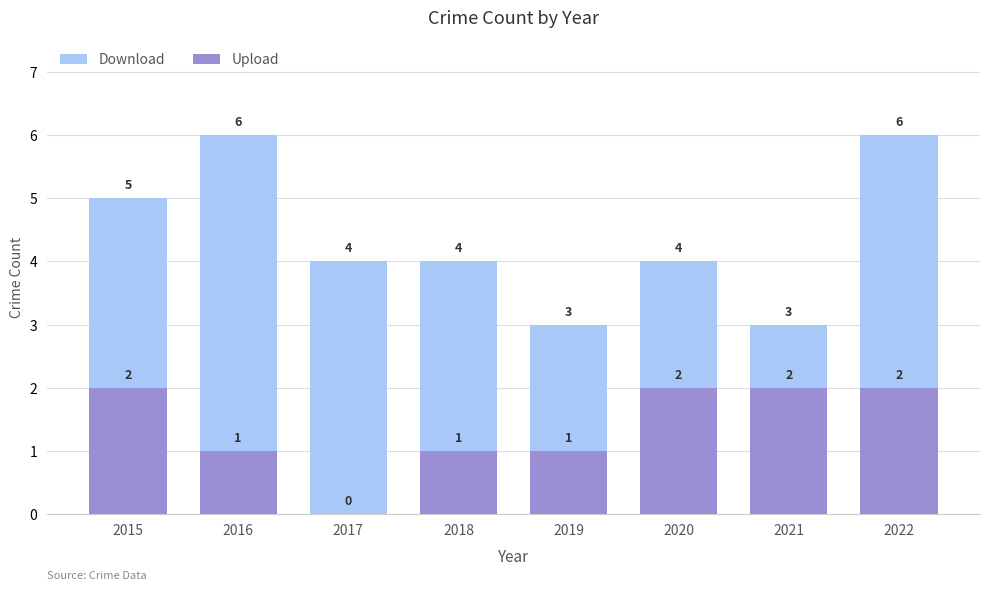

Is the value of Upload at 2018 greater than the value of Download at 2020?

No